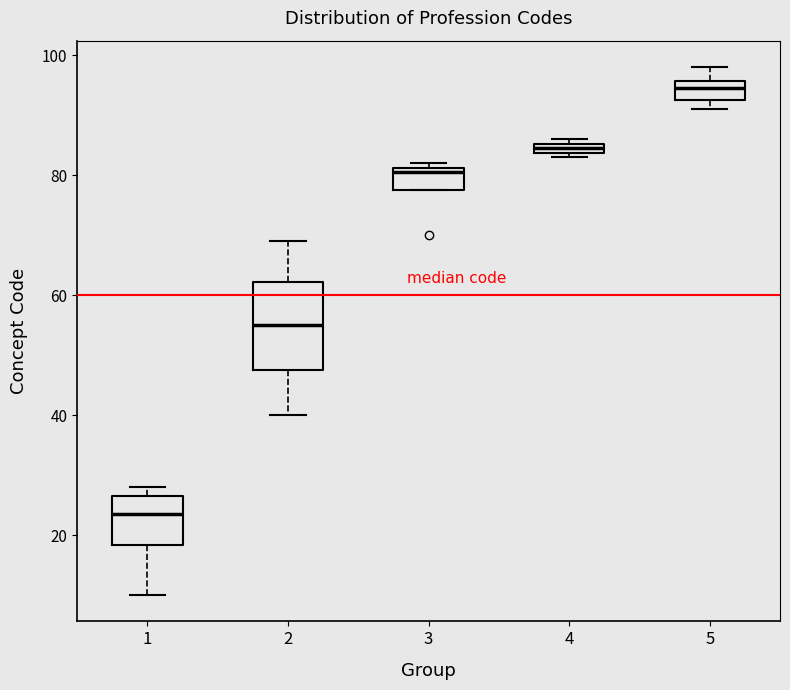

Which box is the tallest, from its lower edge to its upper edge?

2